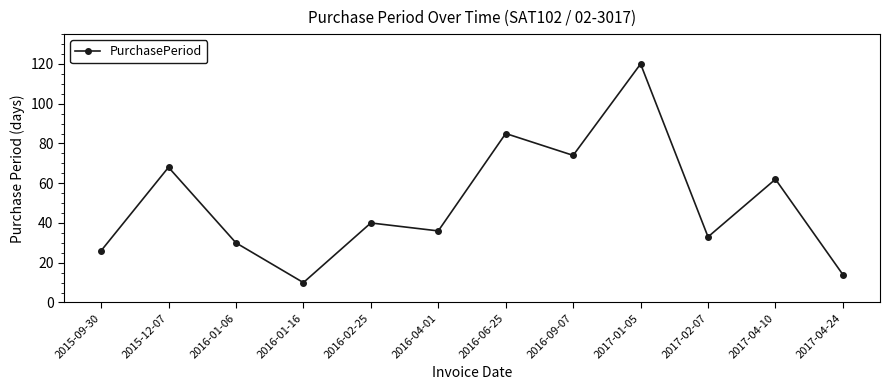

What is the change in value from 2016-01-06 to 2016-01-16?

-20